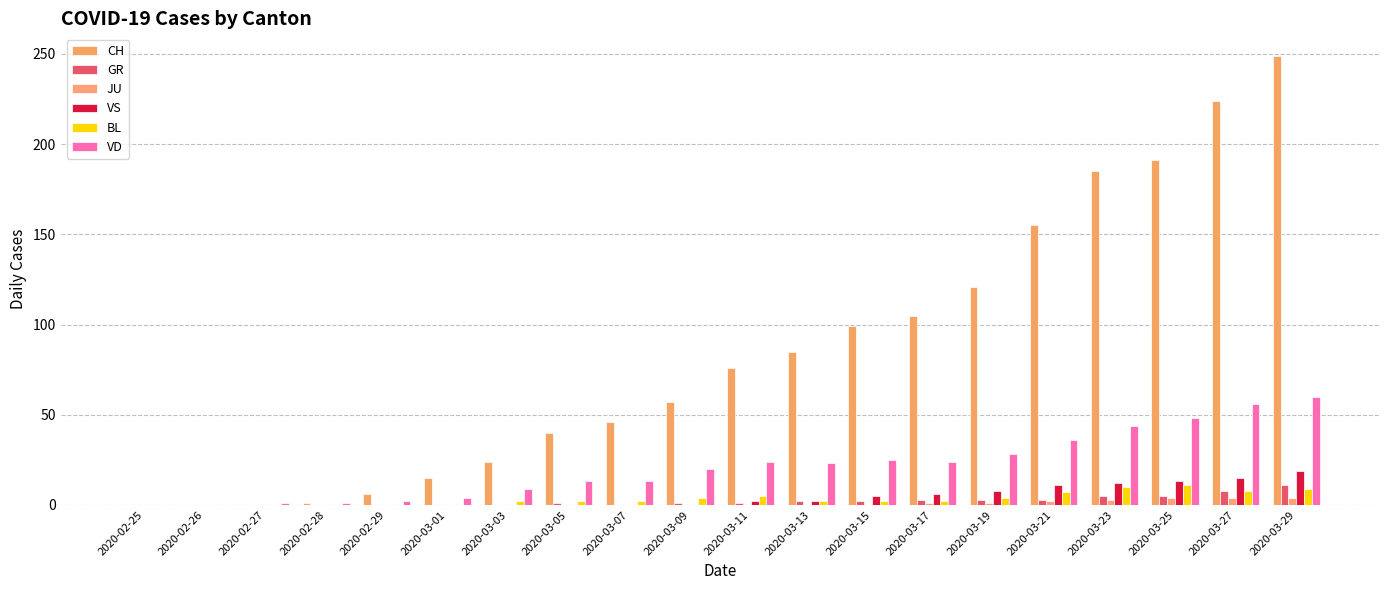

How many data points in JU are above 0?

7